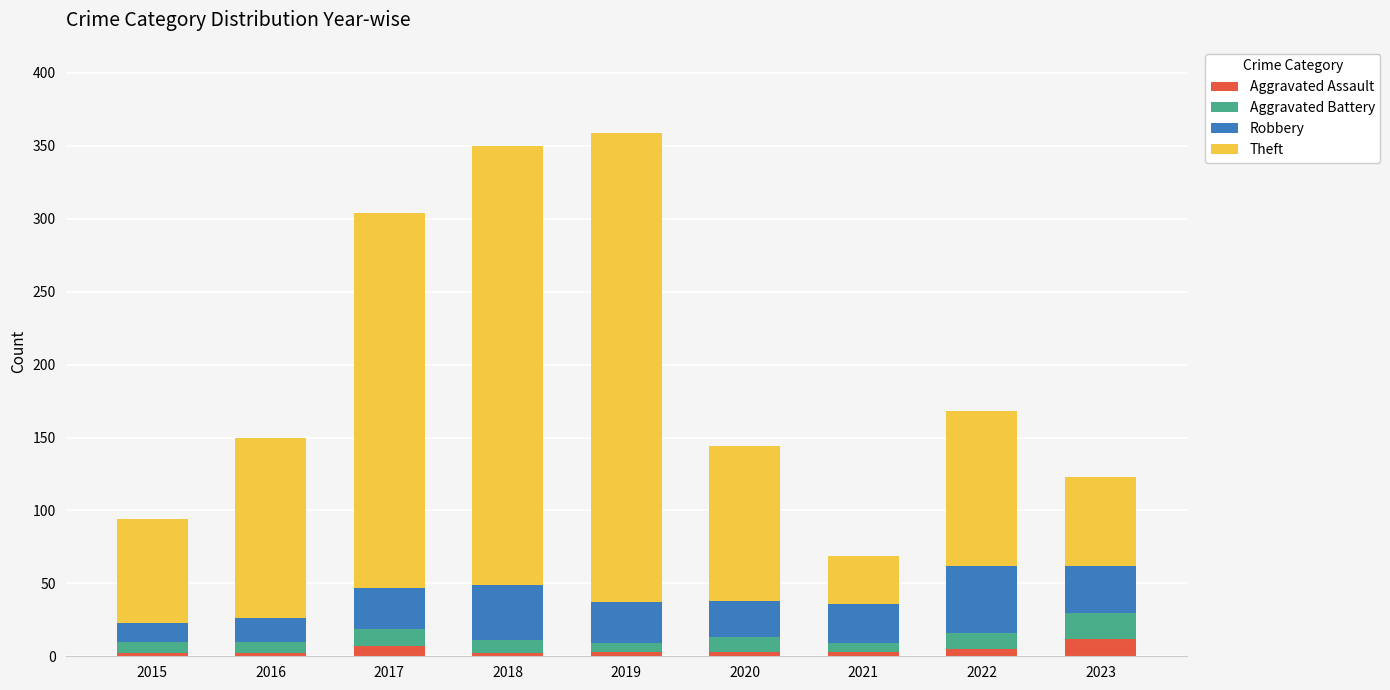

What are all the series names shown in the legend?

Aggravated Assault, Aggravated Battery, Robbery, Theft